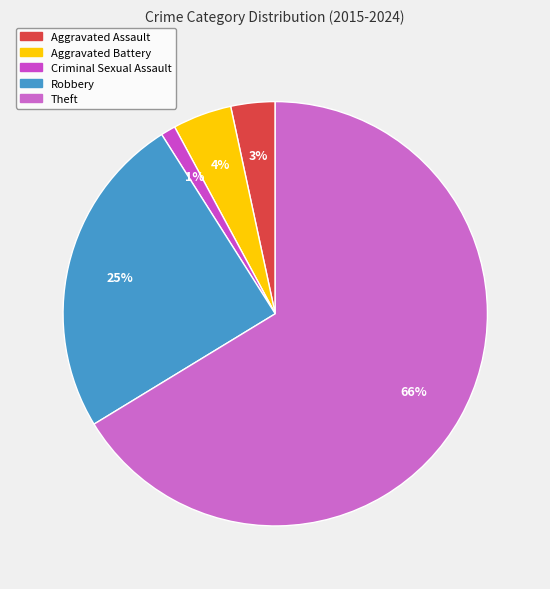

Which slice is the smallest?

Criminal Sexual Assault